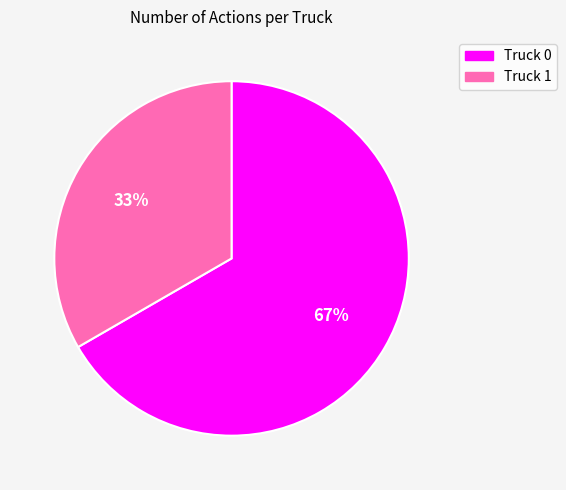

To the nearest percent, what percentage of the pie is Truck 1?

33%